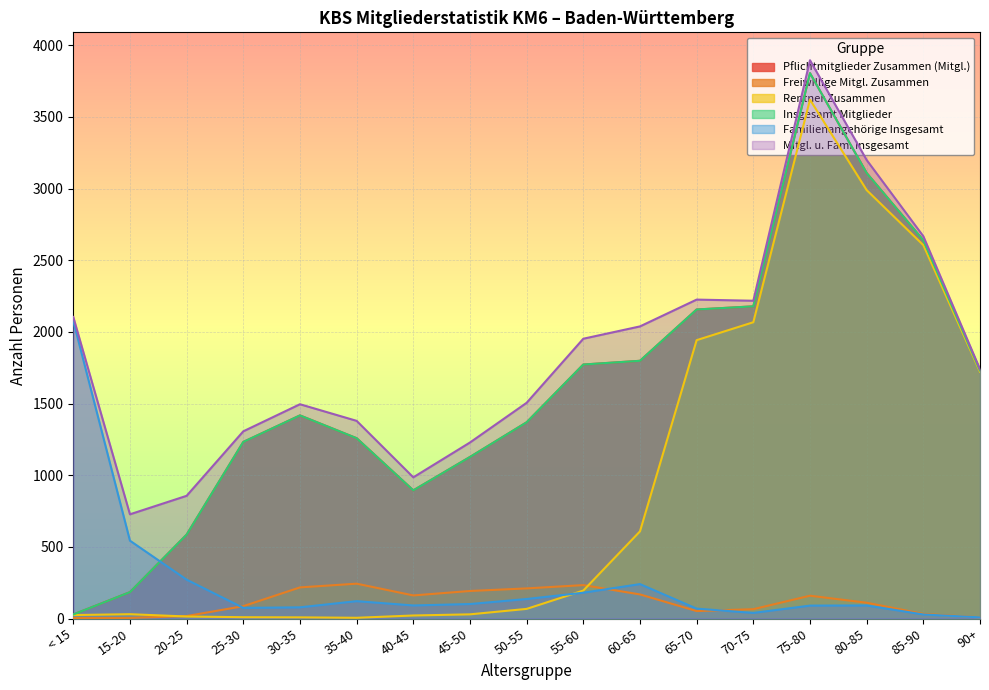

Reading right to left, extract all data points from this chart.

Pflichtmitglieder Zusammen (Mitgl.): 90+=1731	85-90=2639	80-85=3108	75-80=3805	70-75=2178	65-70=2156	60-65=1798	55-60=1772	50-55=1369	45-50=1127	40-45=894	35-40=1258	30-35=1417	25-30=1232	20-25=585	15-20=184	< 15=28
Freiwillige Mitgl. Zusammen: 90+=8	85-90=32	80-85=110	75-80=159	70-75=65	65-70=52	60-65=168	55-60=233	50-55=210	45-50=192	40-45=161	35-40=243	30-35=217	25-30=86	20-25=17	15-20=4	< 15=3
Rentner Zusammen: 90+=1722	85-90=2605	80-85=2989	75-80=3620	70-75=2067	65-70=1942	60-65=608	55-60=195	50-55=67	45-50=29	40-45=21	35-40=5	30-35=8	25-30=9	20-25=14	15-20=30	< 15=24
Insgesamt Mitglieder: 90+=1731	85-90=2639	80-85=3108	75-80=3805	70-75=2178	65-70=2156	60-65=1798	55-60=1772	50-55=1369	45-50=1127	40-45=894	35-40=1258	30-35=1417	25-30=1232	20-25=585	15-20=184	< 15=28
Familienangehörige Insgesamt: 90+=8	85-90=28	80-85=91	75-80=90	70-75=39	65-70=69	60-65=240	55-60=180	50-55=136	45-50=101	40-45=91	35-40=121	30-35=78	25-30=74	20-25=271	15-20=543	< 15=2076
Mitgl. u. Fam. Insgesamt: 90+=1739	85-90=2667	80-85=3199	75-80=3895	70-75=2217	65-70=2225	60-65=2038	55-60=1952	50-55=1505	45-50=1228	40-45=985	35-40=1379	30-35=1495	25-30=1306	20-25=856	15-20=727	< 15=2104